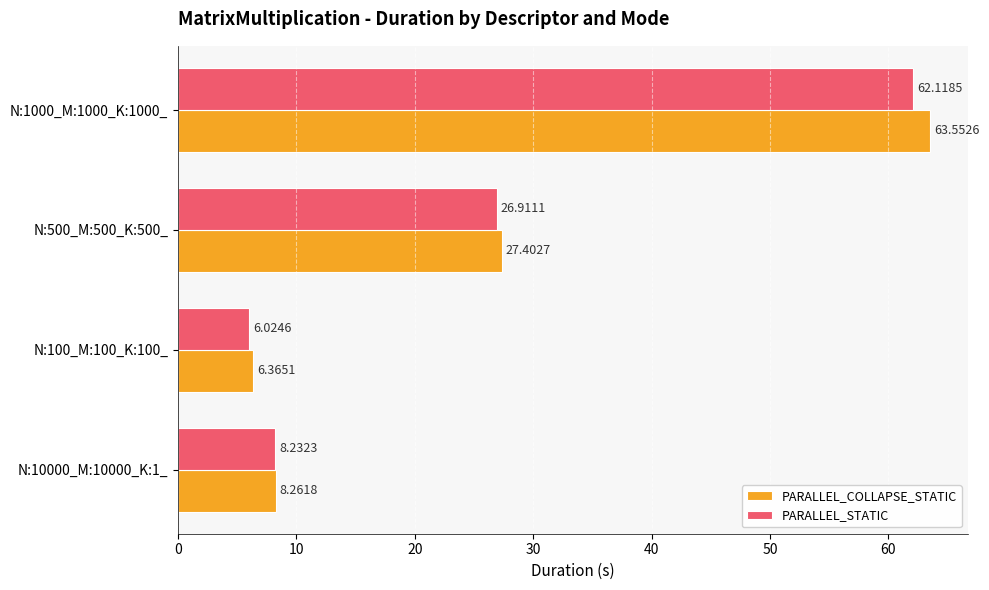

What are all the series names shown in the legend?

PARALLEL_COLLAPSE_STATIC, PARALLEL_STATIC